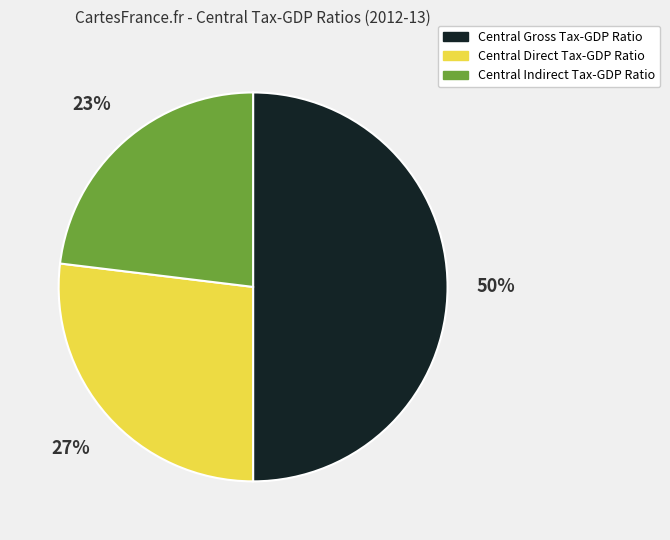

Is it true that Central Gross Tax-GDP Ratio is 50% of the pie?

True